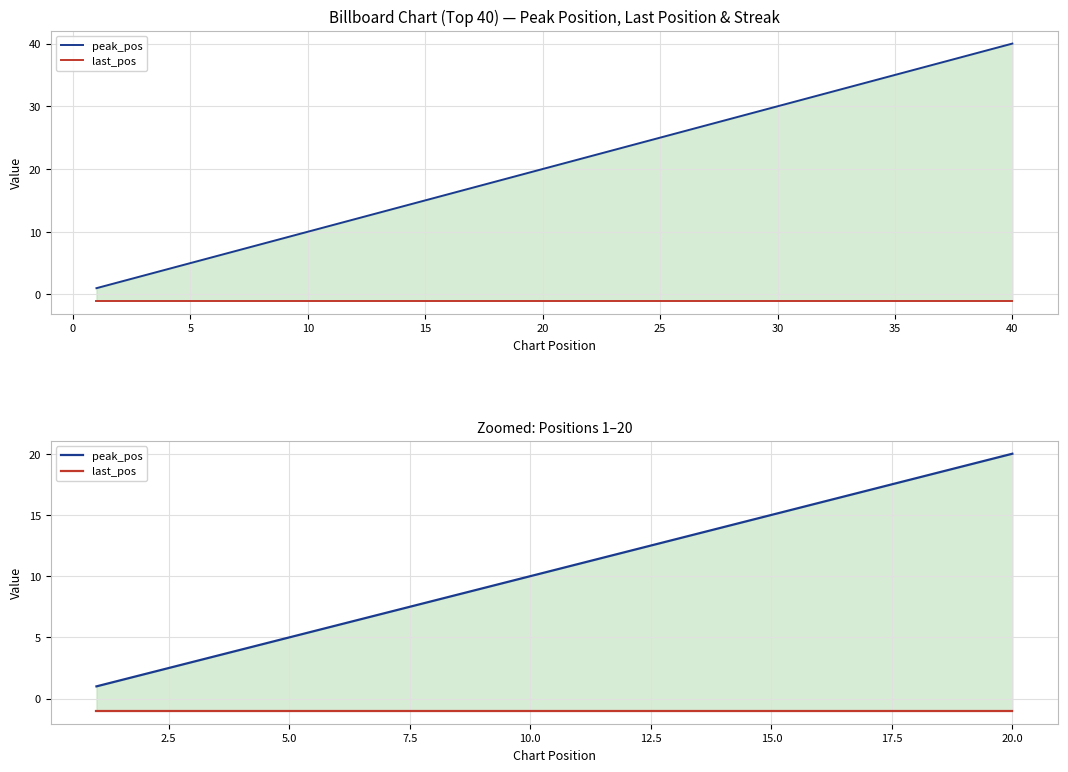

How many distinct data groups are displayed?

2